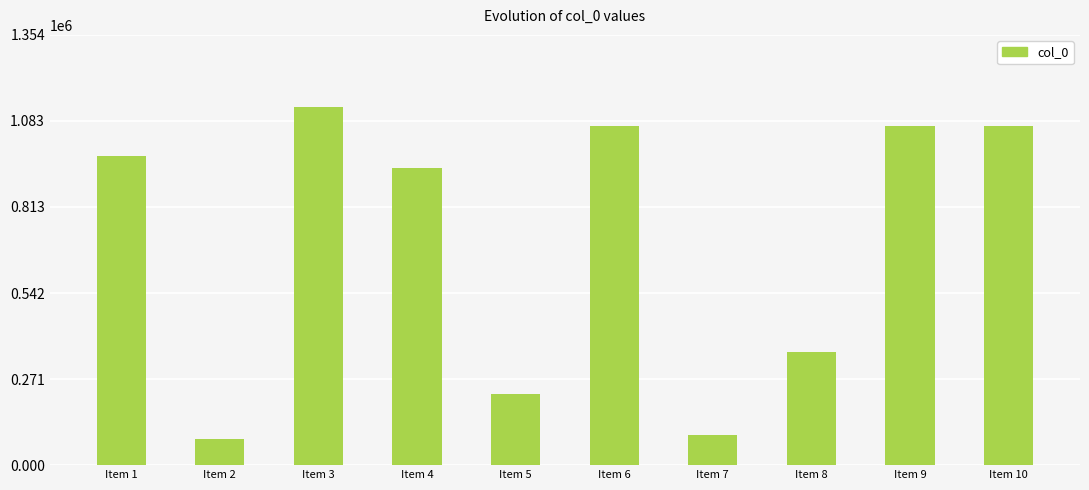

Is it true that the value at Item 2 is 148173?

False